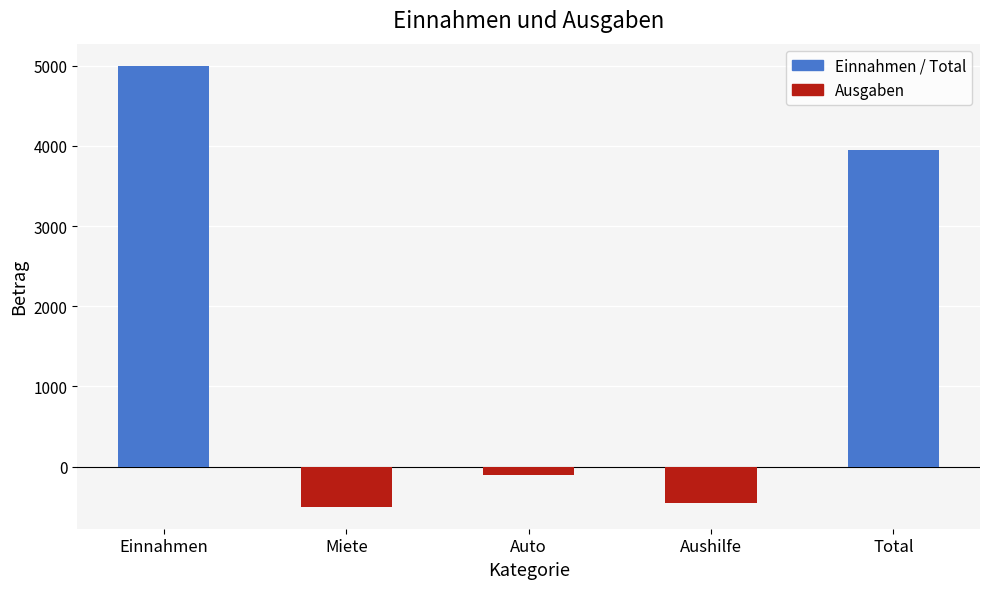

True or false: the data shows -211 at Miete.

False